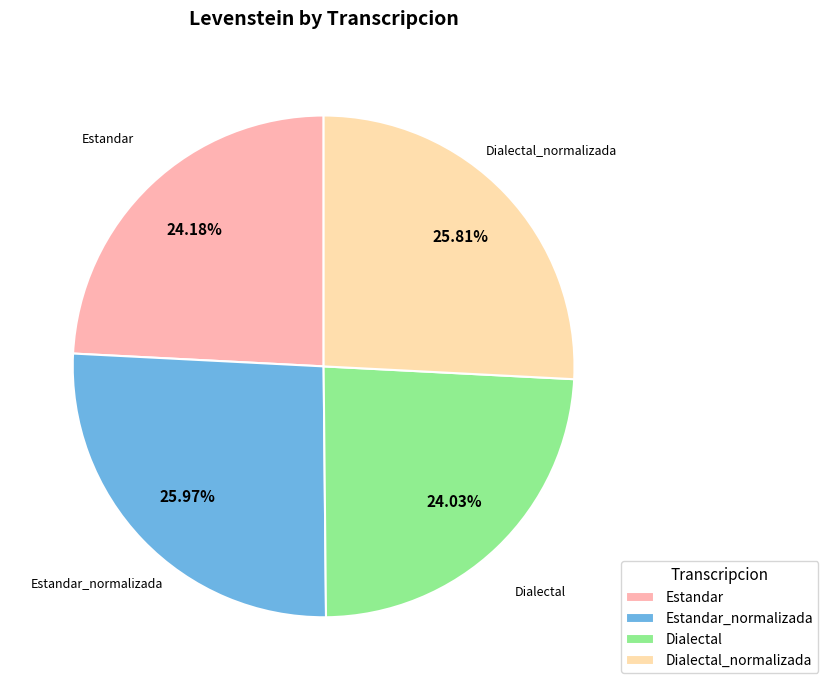

What percentage is the Dialectal_normalizada slice, to the nearest percent?

26%